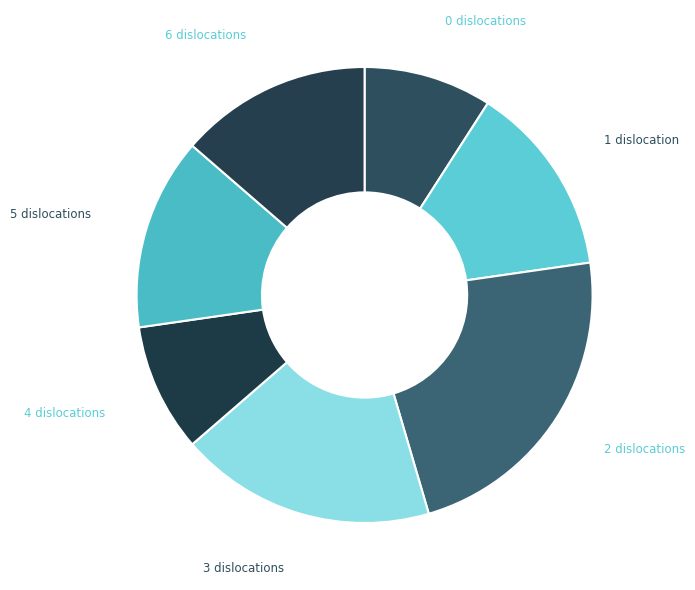

Count the number of slices in the pie.

7